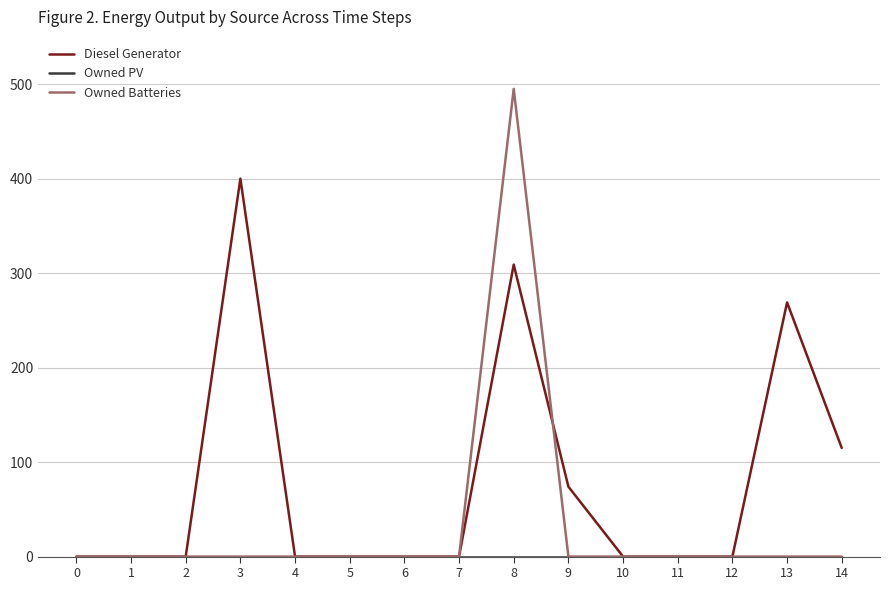

At which category is the sum across all series the highest?

8